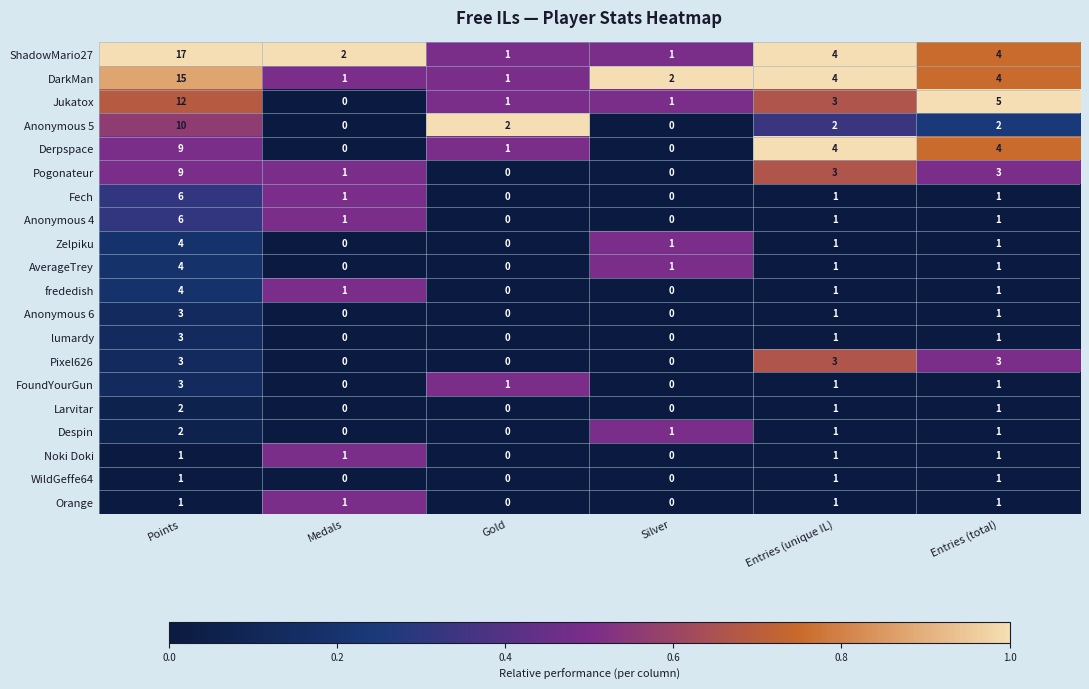

At how many categories does at least one series exceed 0?

6